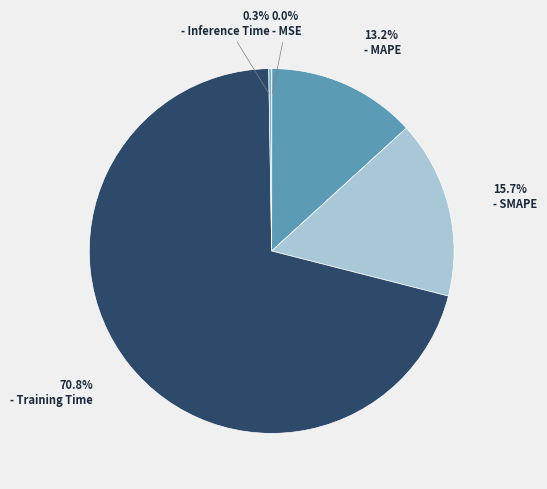

Is there a majority slice in this chart?

Yes